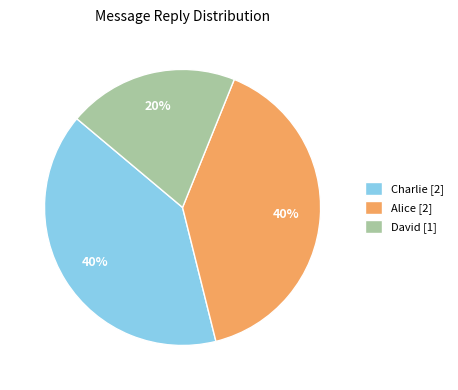

To the nearest percent, what is the difference between the largest and smallest slice percentages?

20%